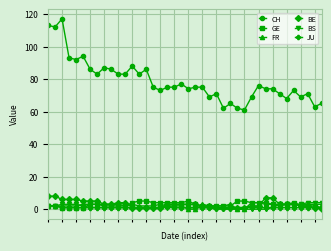

True or false: CH and FR intersect in this chart.

False